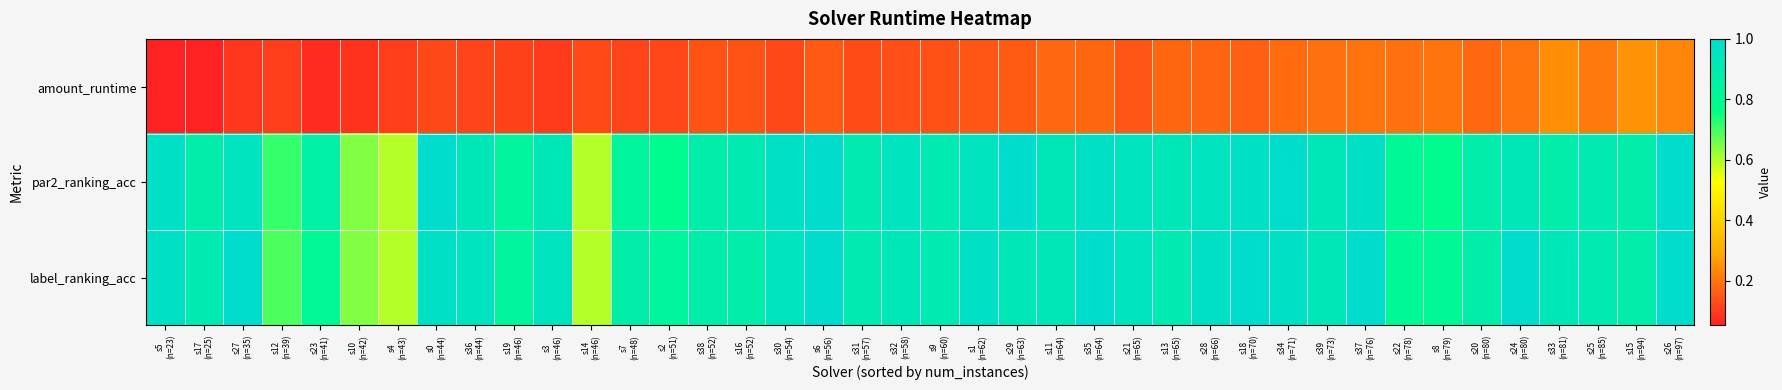

Which series changed the most between s17 (n=25) and s16 (n=52)?

amount_runtime